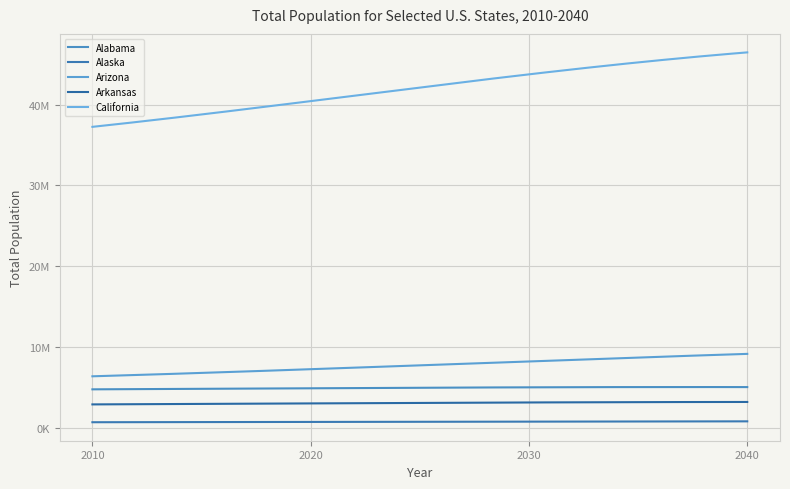

True or false: Arizona has more than 1 points higher than both neighbors.

False